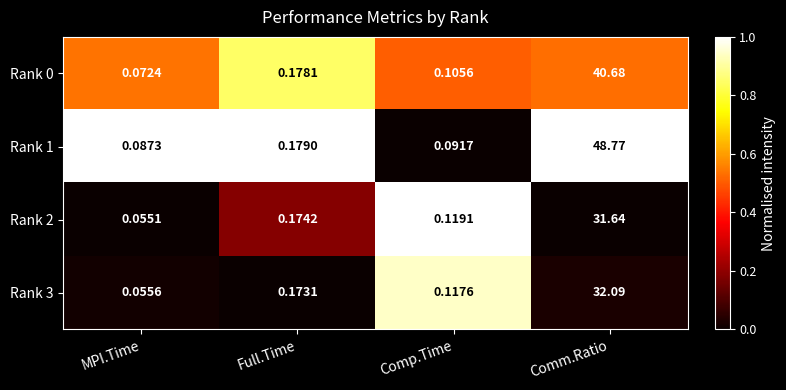

Rank the series by their maximum value, from highest to lowest.

Rank 1, Rank 0, Rank 3, Rank 2